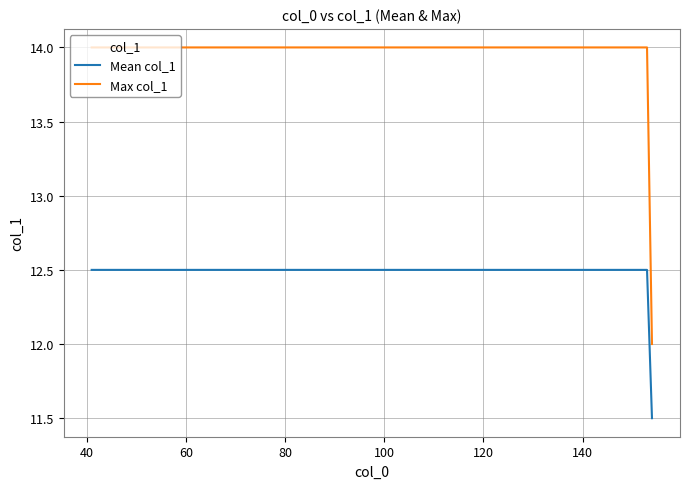

True or false: Max col_1 and Mean col_1 intersect in this chart.

False